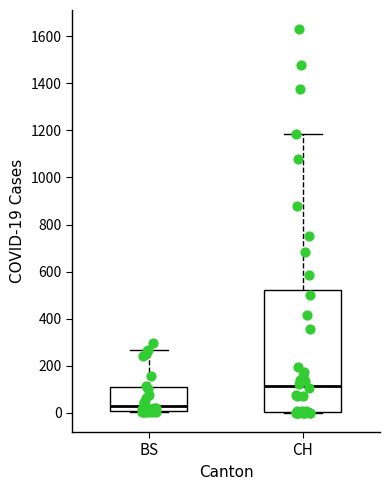

Reading left to right, read every box against the y-axis: the position of its median line, the range the box covers, and the ends of its whiskers. The values are not printed on the chart, so give them approximately, as read against the axis.

BS: median 20, box 0 to 120, whiskers 0 to 260
CH: median 120, box 0 to 520, whiskers 0 to 1180